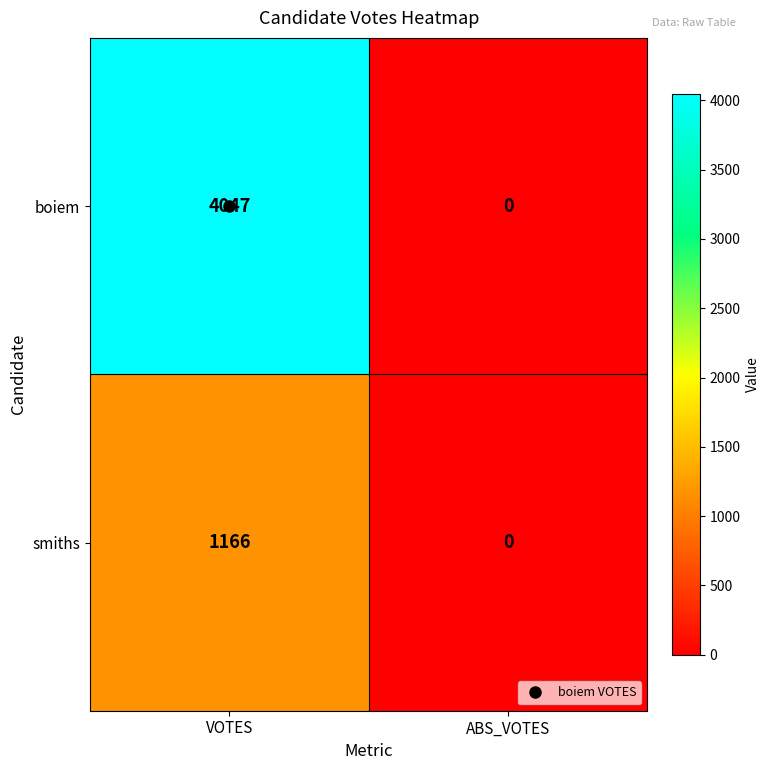

Is it true that smiths equals 1166 at VOTES?

True